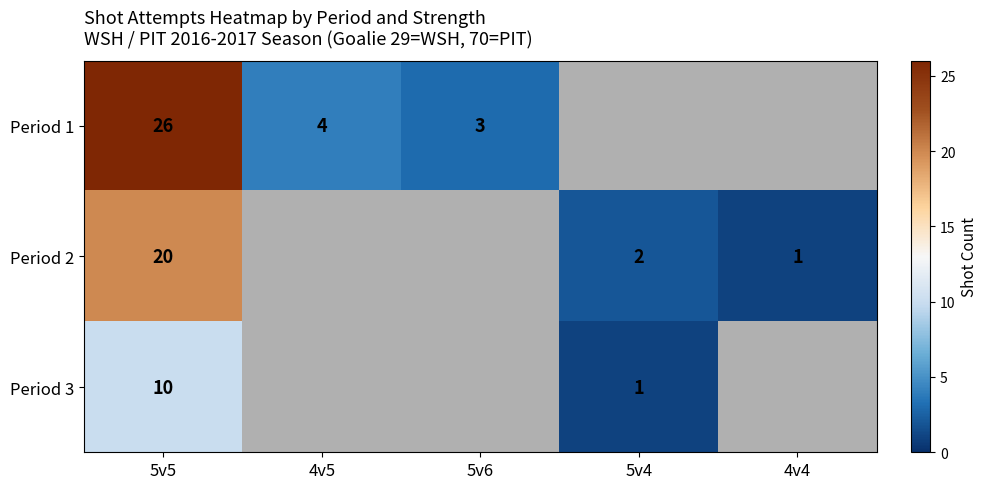

The Period 3 series shows 1.5 at 5v4. True or false?

False